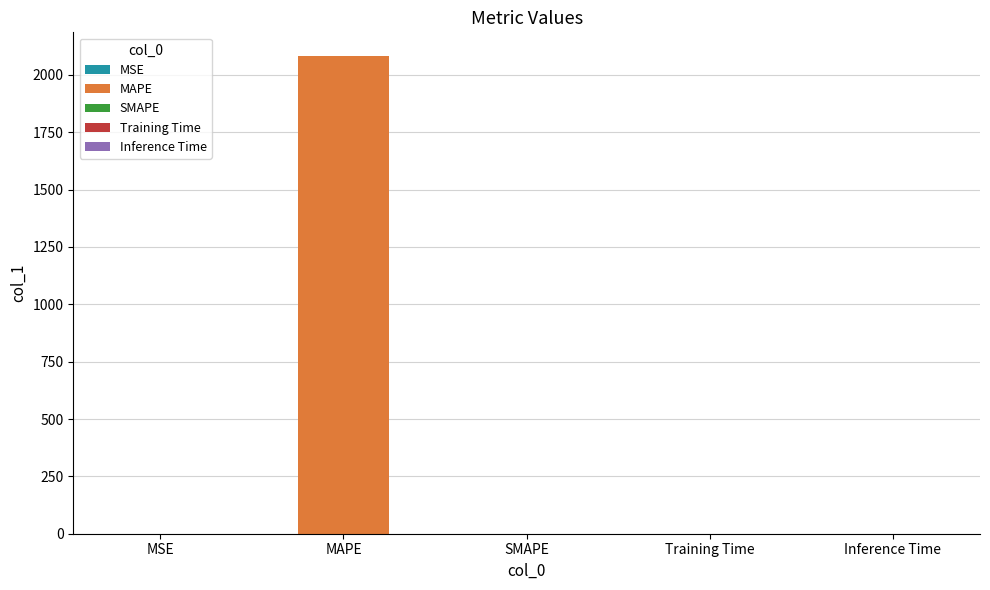

Is it true that the value at MSE is 0.1?

True